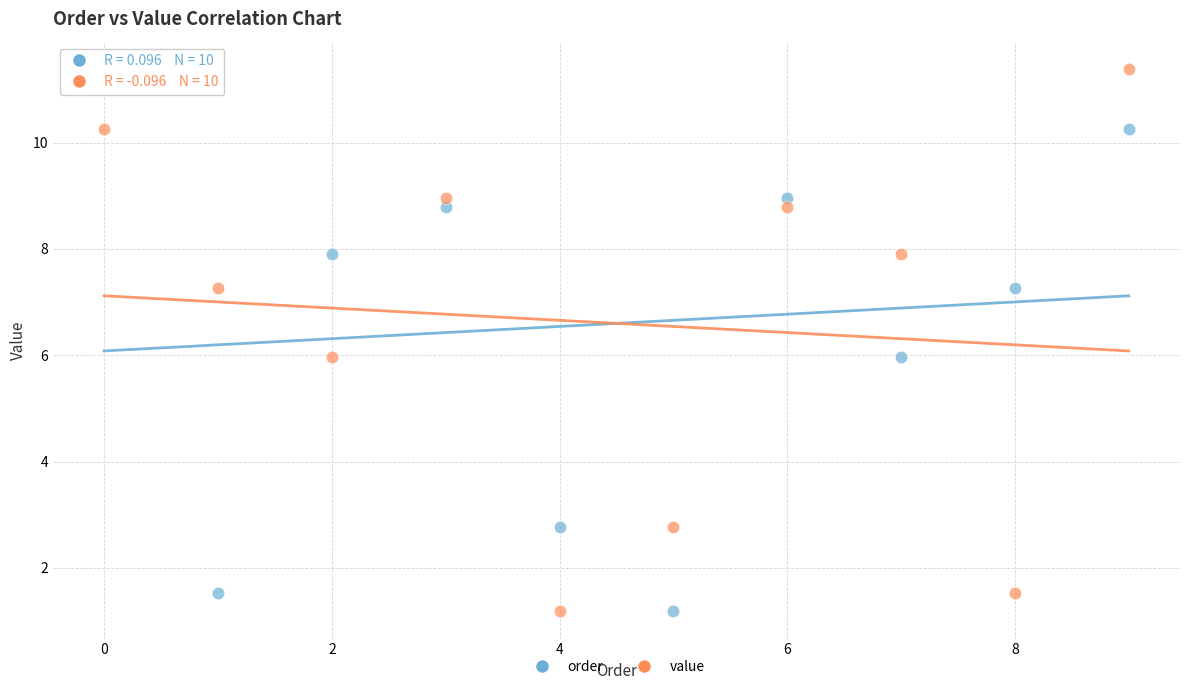

Across all data points, what is the range of Y values (max minus min)?

10.2